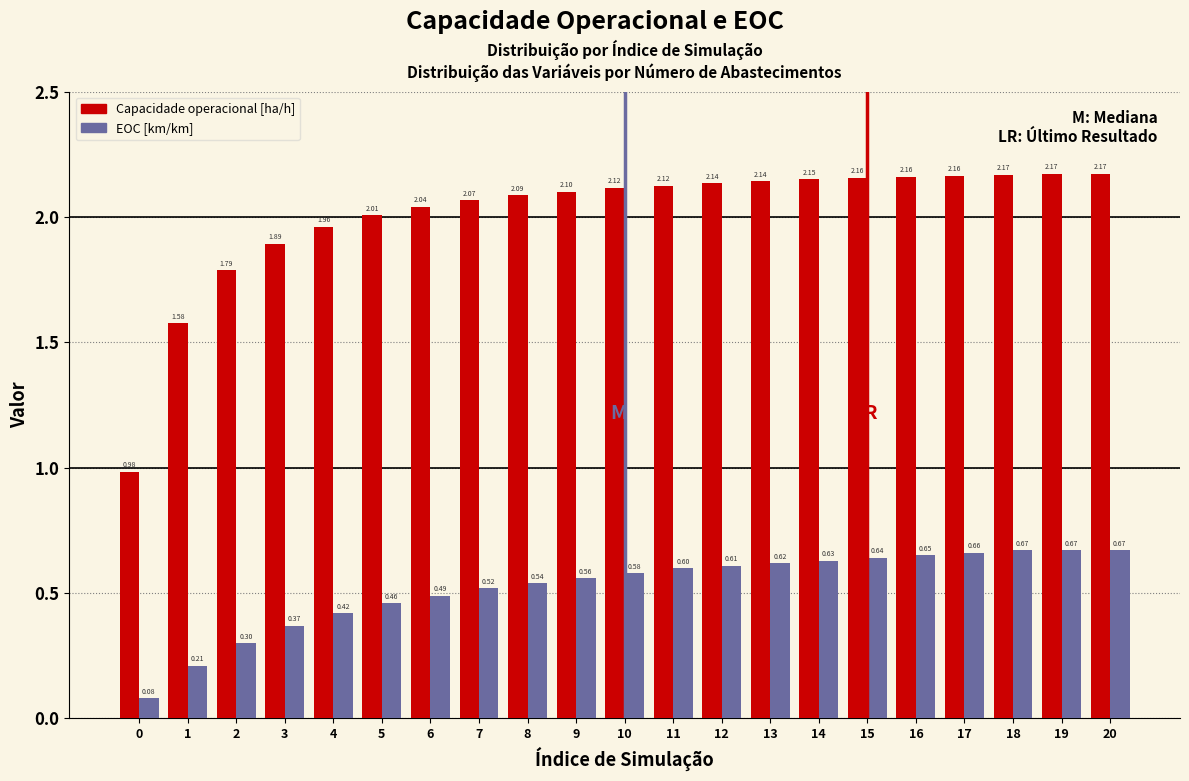

List the series in order of their peak value, highest first.

Capacidade operacional [ha/h], EOC [km/km]